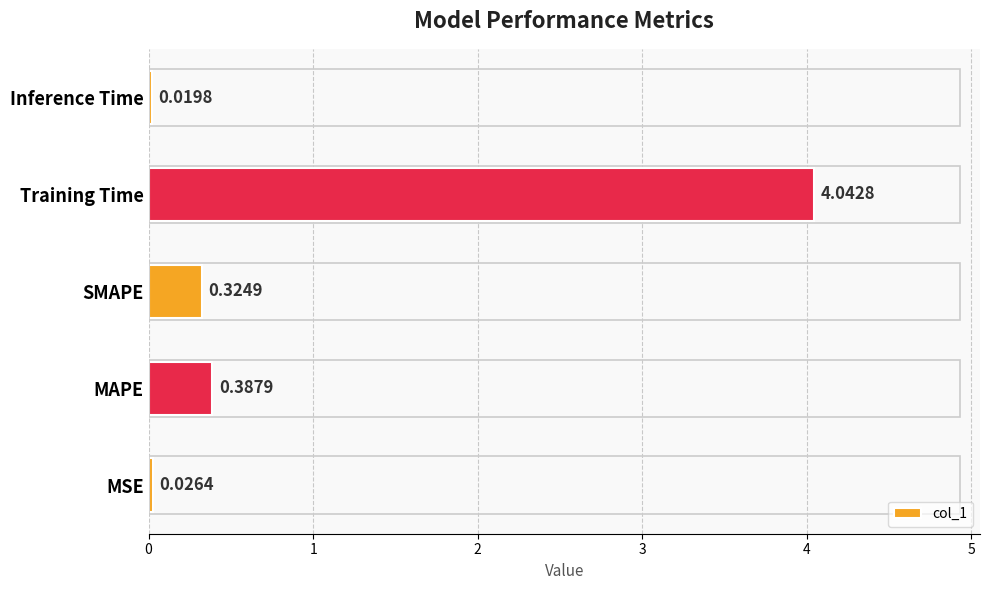

At which category does the chart reach its peak across all series?

Training Time